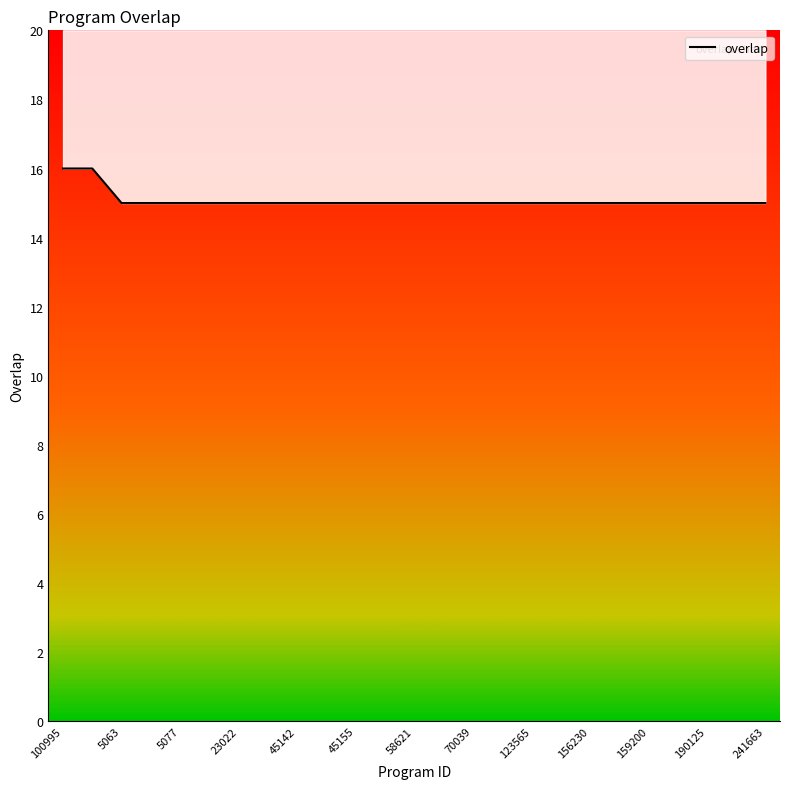

Reading left to right, list all the values displayed in this chart.

16	16	15	15	15	15	15	15	15	15	15	15	15	15	15	15	15	15	15	15	15	15	15	15	15